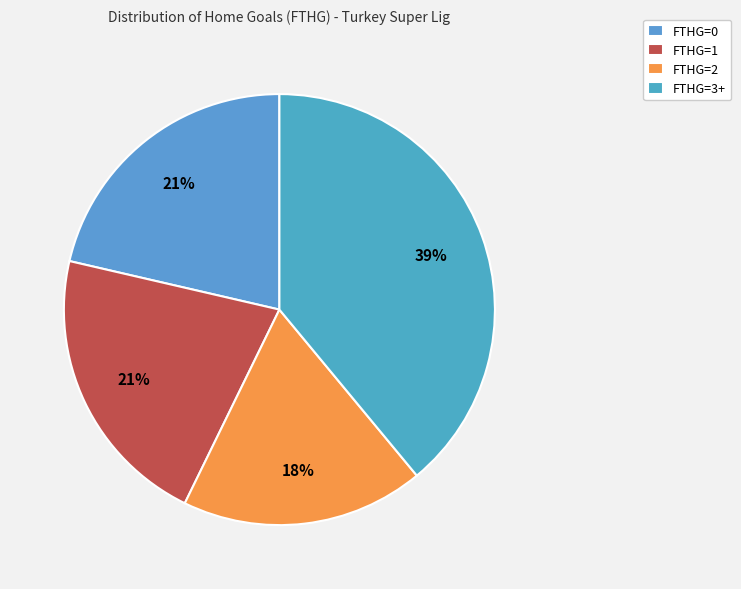

Which has a higher value, FTHG=1 or FTHG=3+?

FTHG=3+